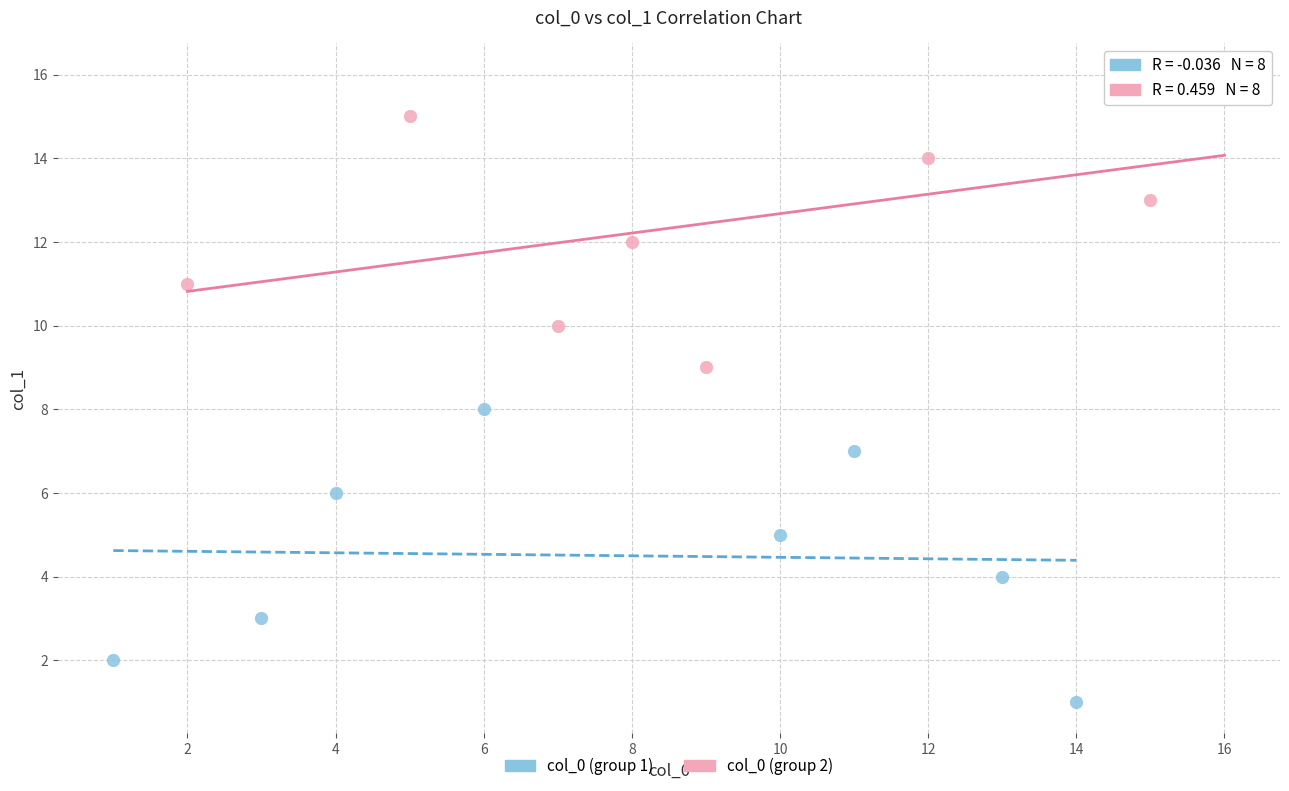

Which series contains the highest Y value?

col_0 (group 2)